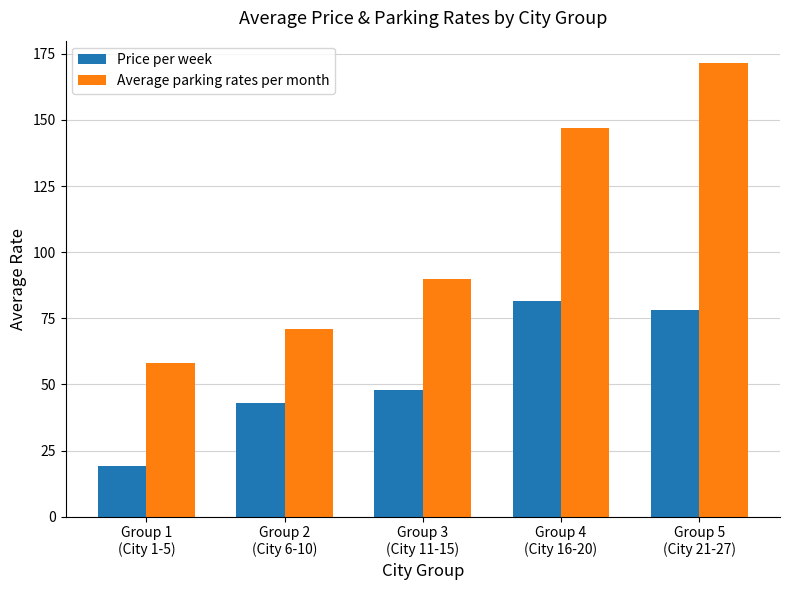

Are the bars horizontal?

No